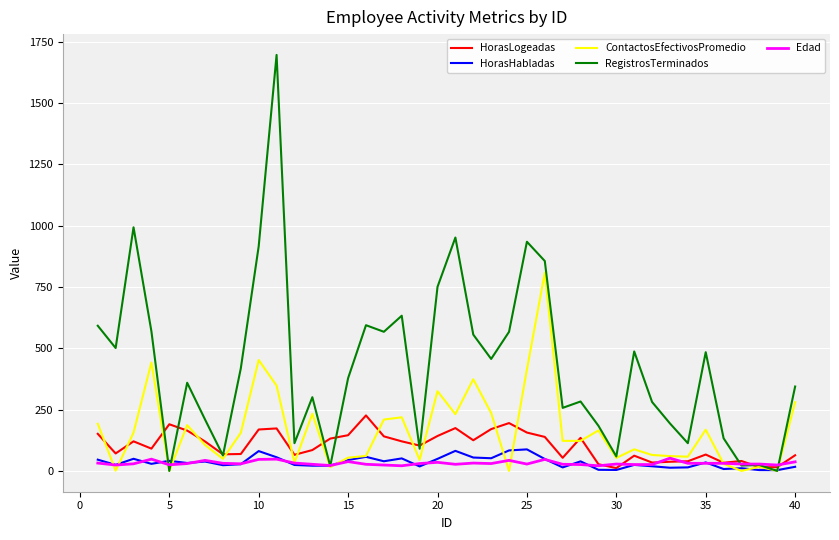

True or false: HorasHabladas has more than 1 interior local peaks.

True